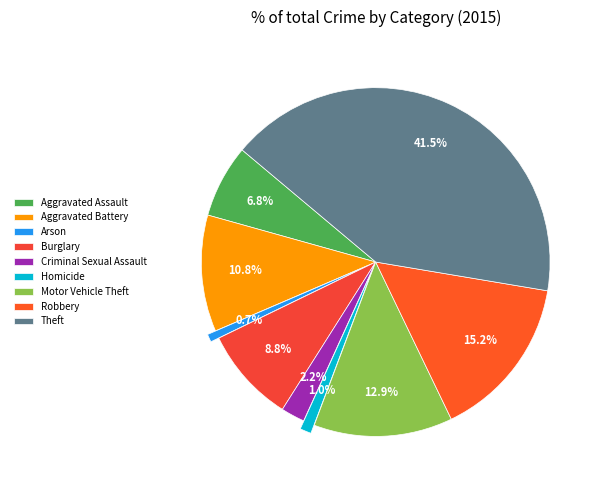

Count the number of slices in the pie.

9